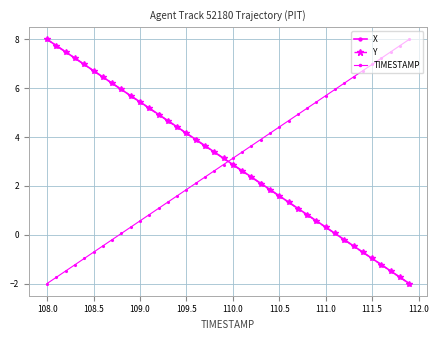

How many times do X and TIMESTAMP cross each other?

1